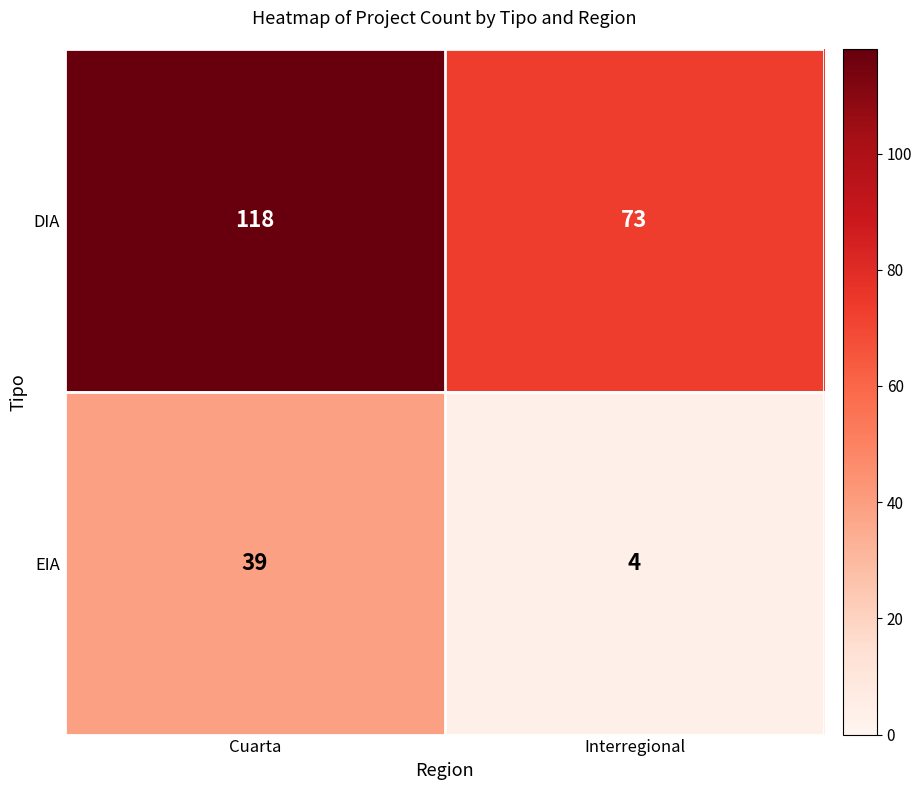

List the series in order of their overall mean, highest first.

DIA, EIA